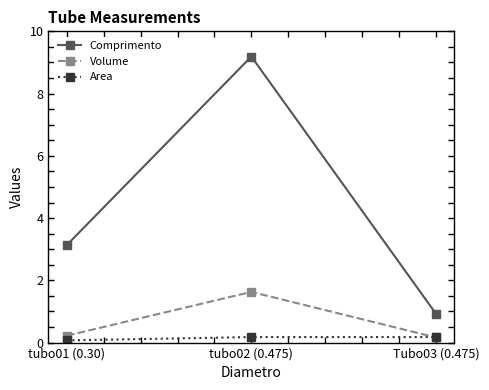

Which series has the largest total across all categories?

Comprimento